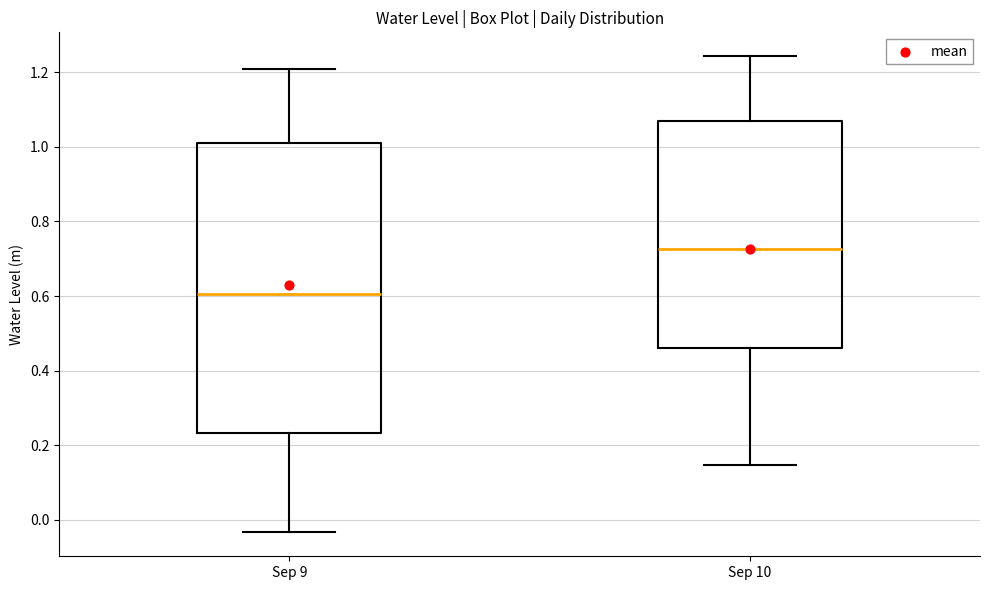

Reading left to right, read every box against the y-axis: the position of its median line, the range the box covers, and the ends of its whiskers. The values are not printed on the chart, so give them approximately, as read against the axis.

Sep 9: median 0.60, box 0.24 to 1.00, whiskers -0.04 to 1.20
Sep 10: median 0.72, box 0.46 to 1.08, whiskers 0.14 to 1.24